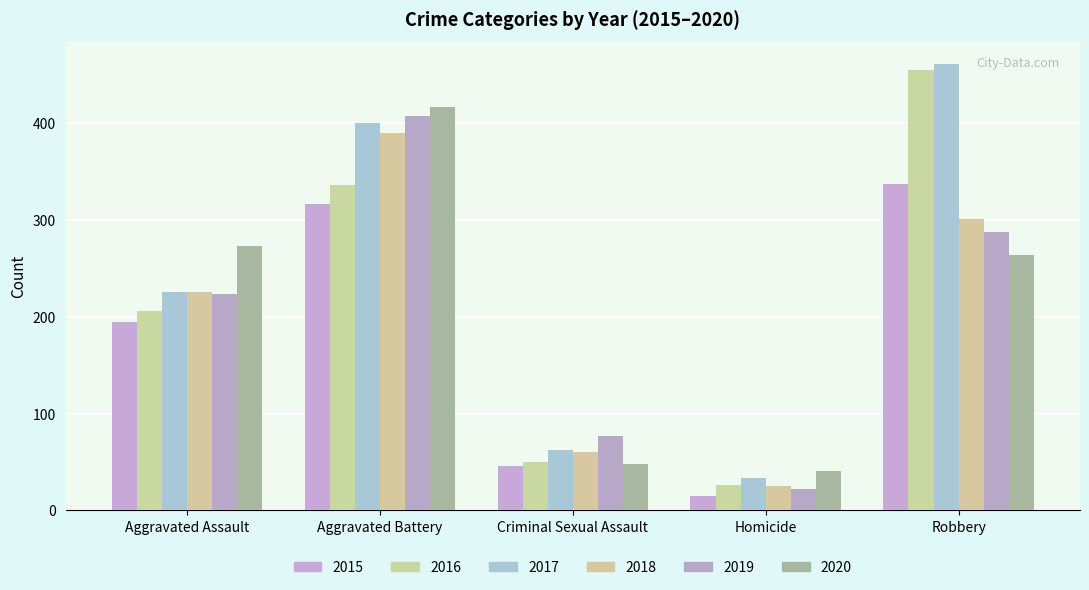

How many bars are there in each group?

6